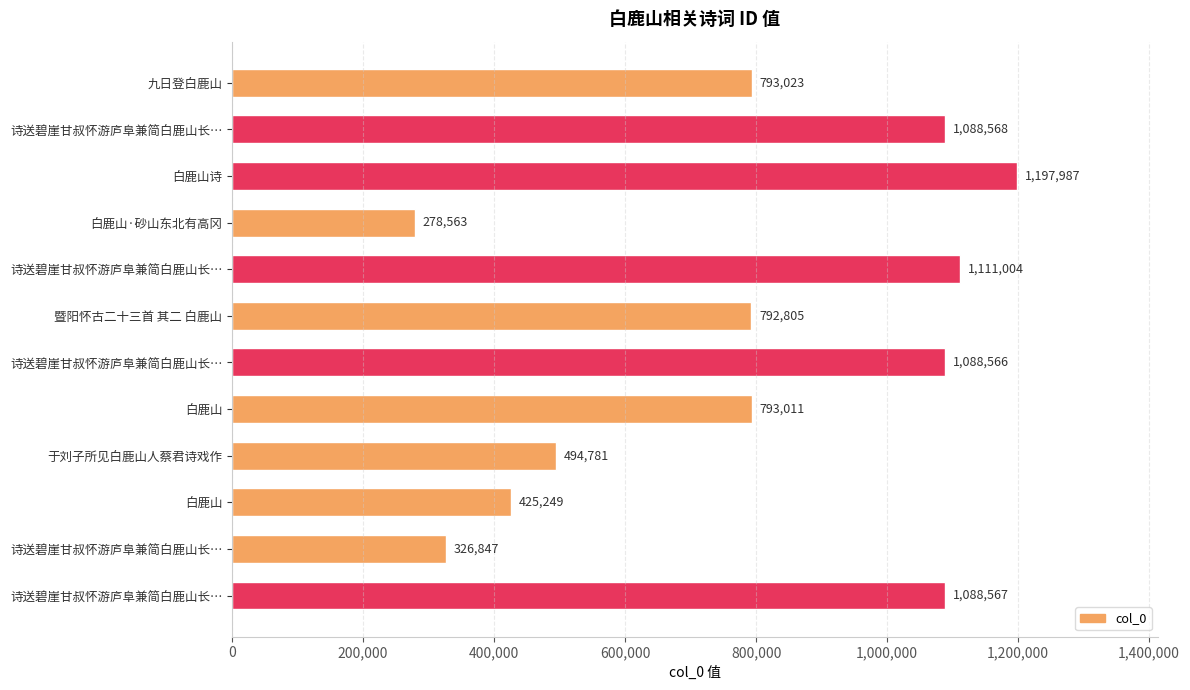

How many distinct data groups are displayed?

1